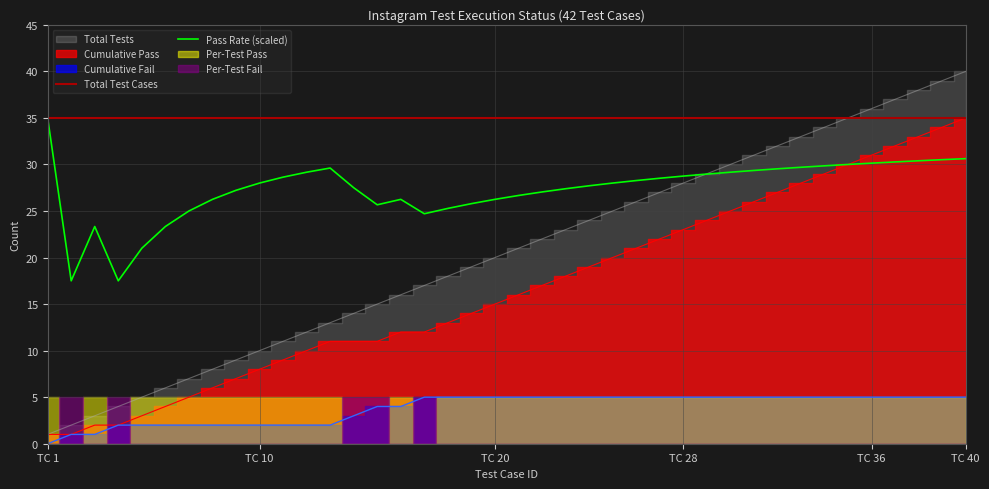

What is the maximum value for Pass Rate (scaled)?

35.0